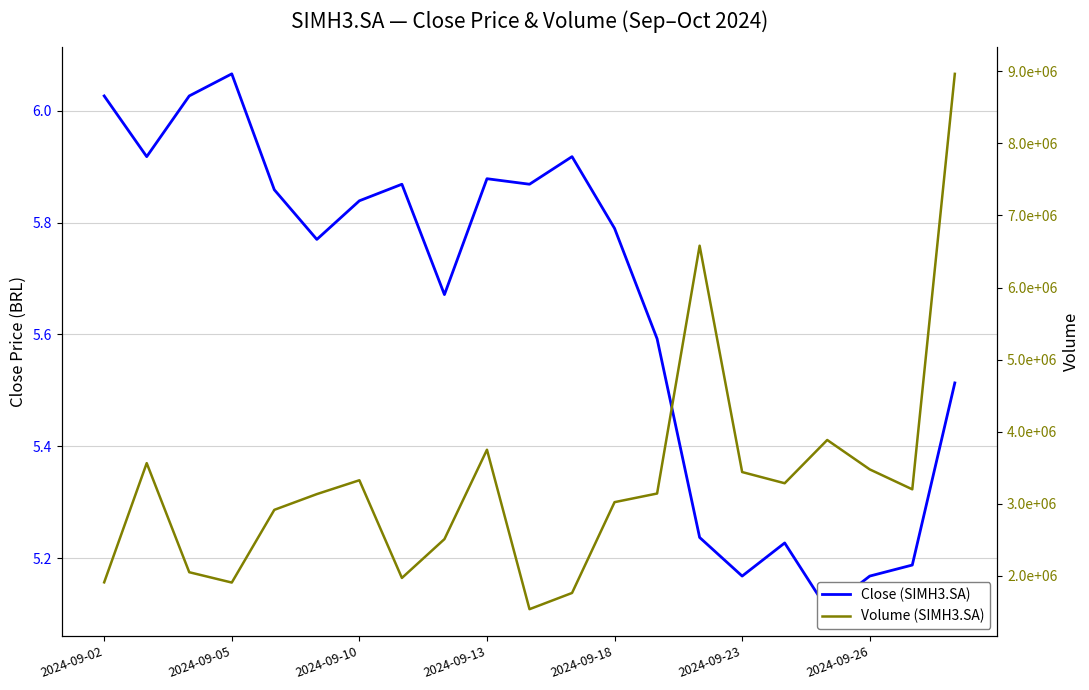

Reading right to left, transcribe all the data shown in this chart.

Close (SIMH3.SA): 5.5	5.2	5.2	5.1	5.2	5.2	5.2	5.6	5.8	5.9	5.9	5.9	5.7	5.9	5.8	5.8	5.9	6.1	6.0	5.9	6.0
Volume (SIMH3.SA): 8964600.0	3200100.0	3476500.0	3884500.0	3284400.0	3439600.0	6580200.0	3141700.0	3022100.0	1762100.0	1536900.0	3749300.0	2509100.0	1970300.0	3325900.0	3133800.0	2915300.0	1906500.0	2049900.0	3563500.0	1909600.0